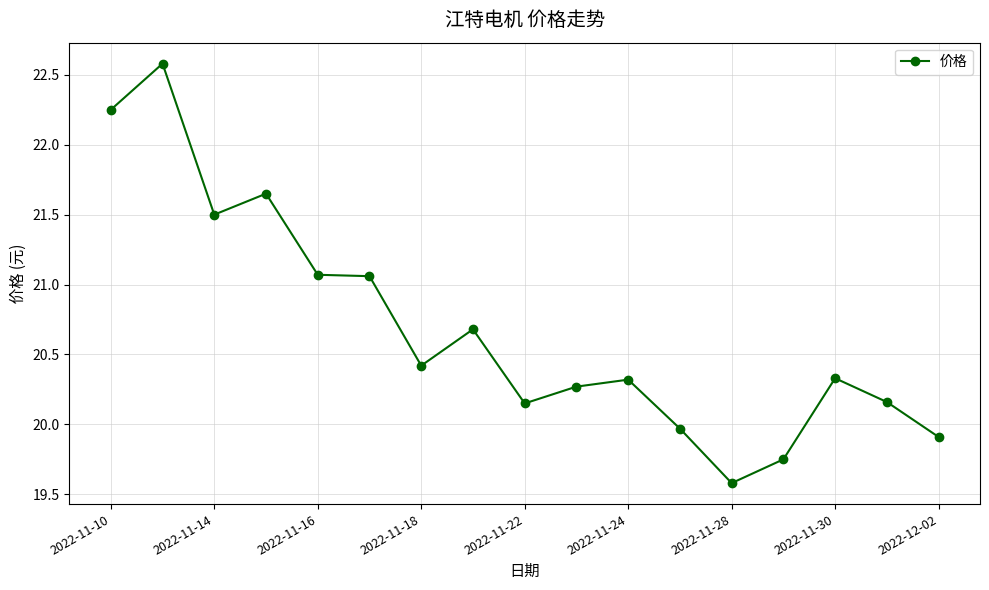

How many data points are less than 20?

4